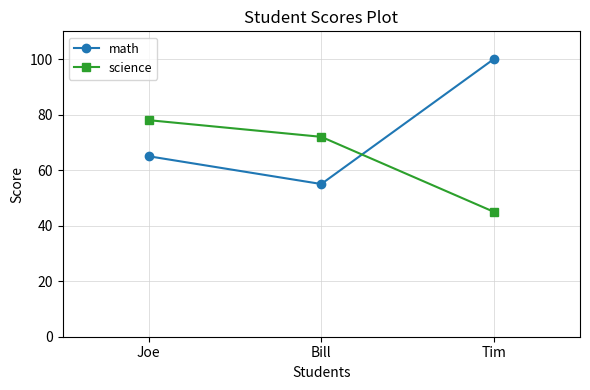

What is the average value of the science series?

65